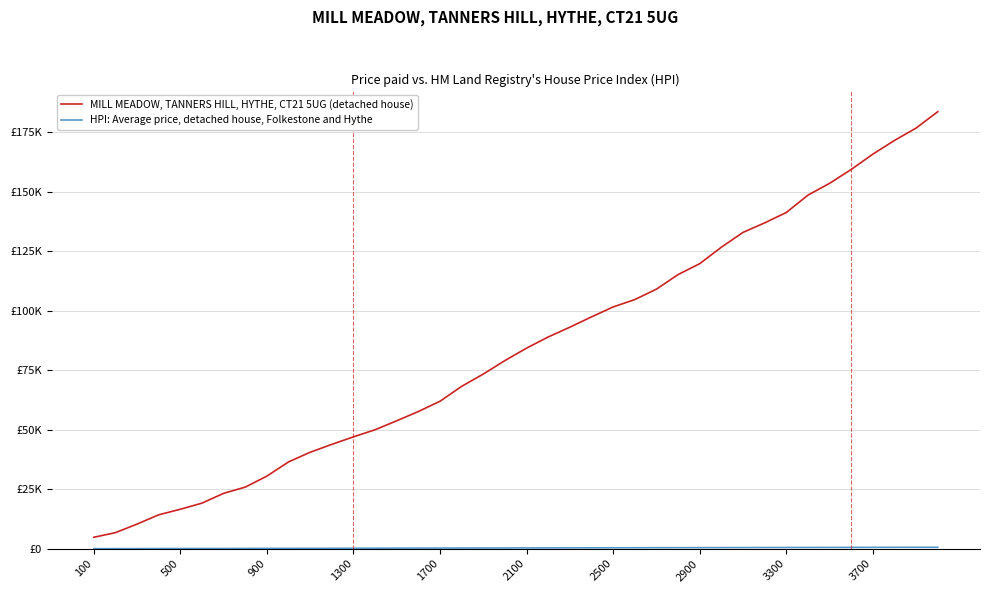

Is this an area chart (filled region under the line)?

No